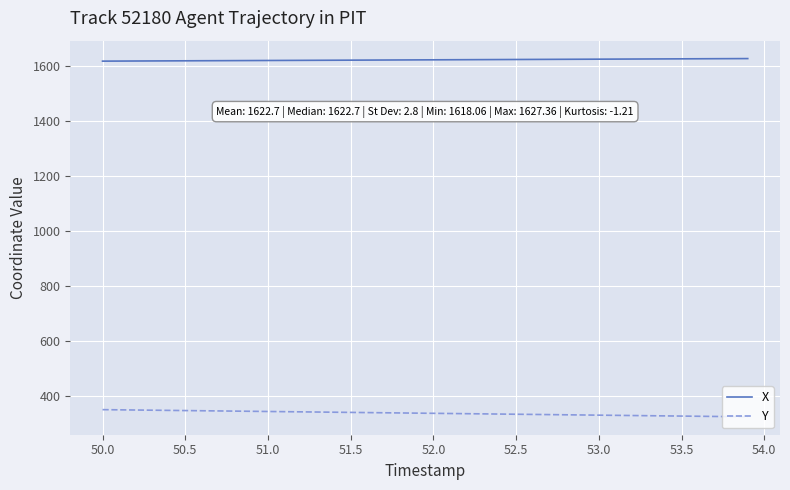

What is the minimum value for X?

1618.1